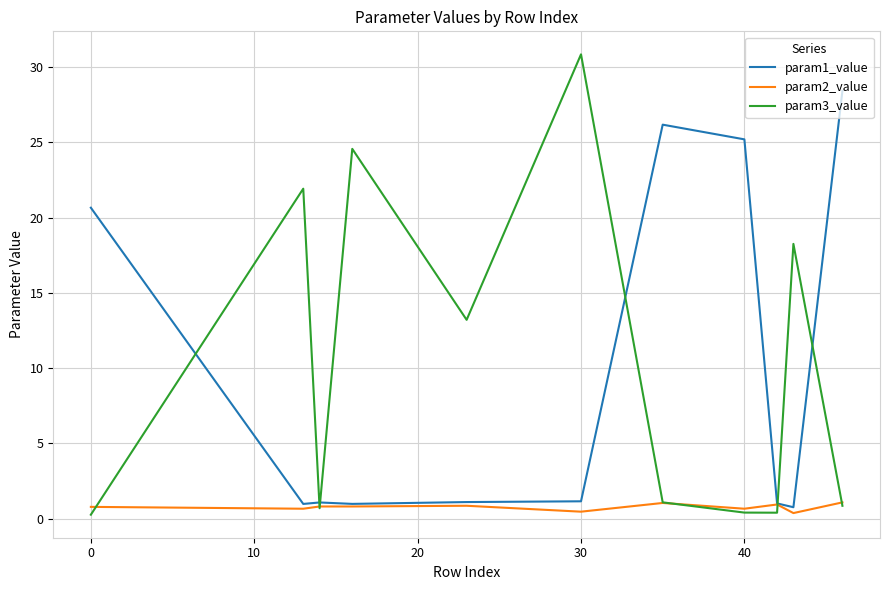

Which series has the largest range (max minus min)?

param3_value